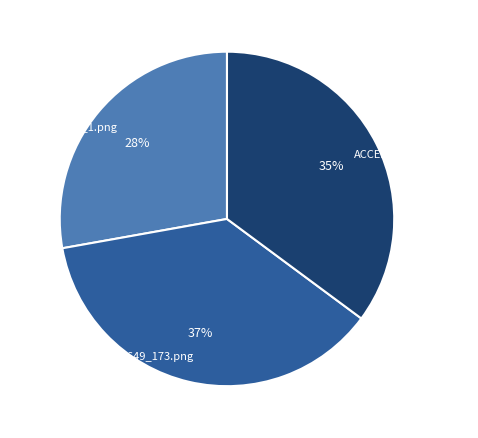

Is ACCEDE02649_1.png the majority of the pie?

No